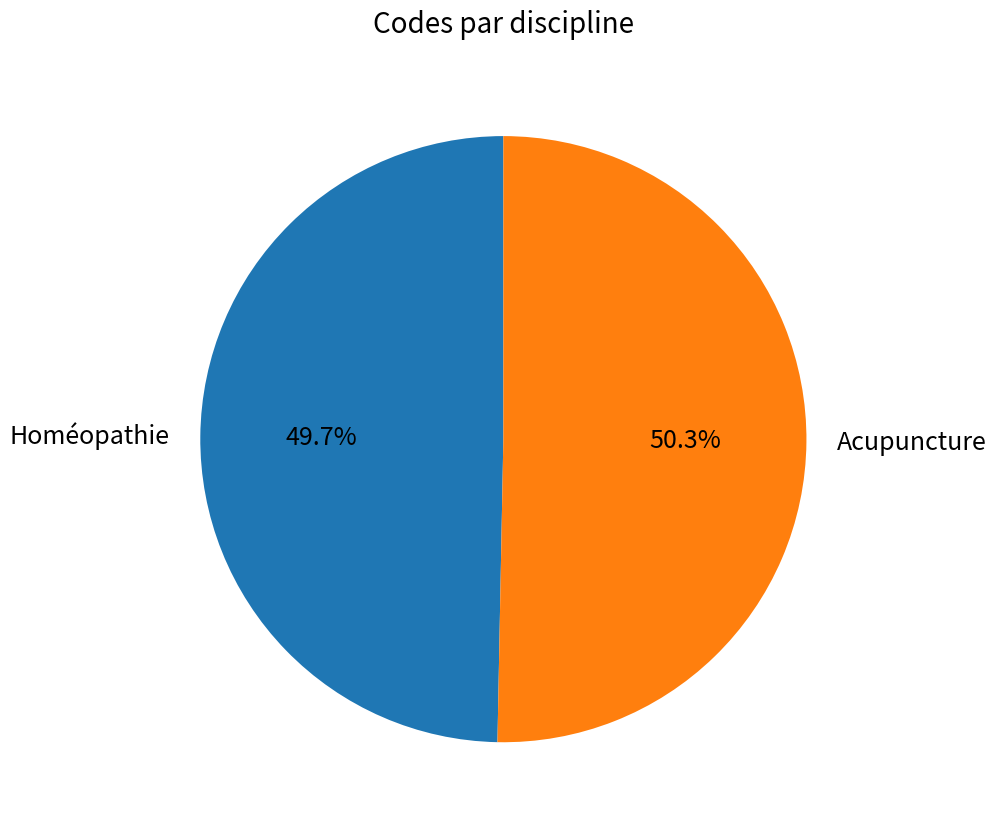

To the nearest percent, what is the difference between the Homéopathie and Acupuncture slice percentages?

1%